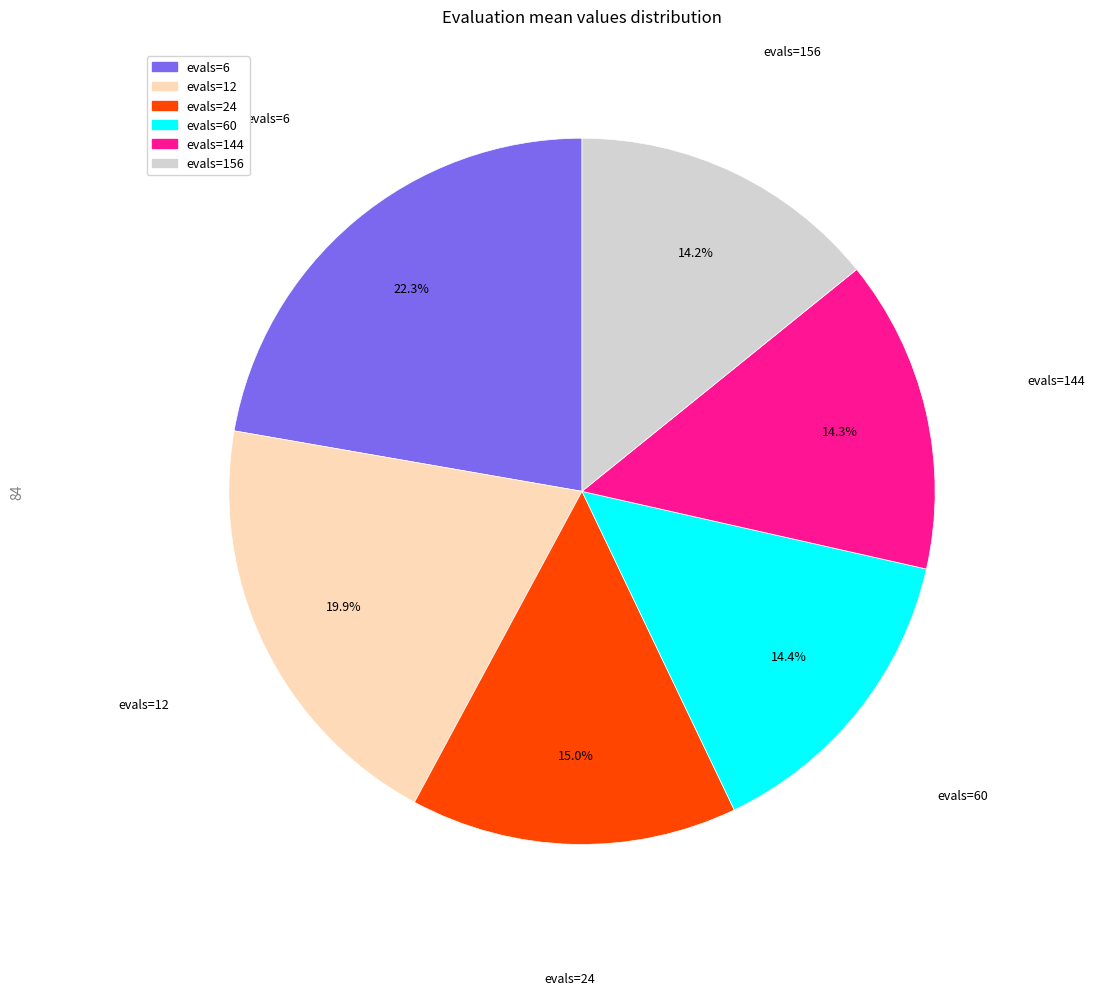

To the nearest percent, what is the difference between the largest and smallest slice percentages?

8%